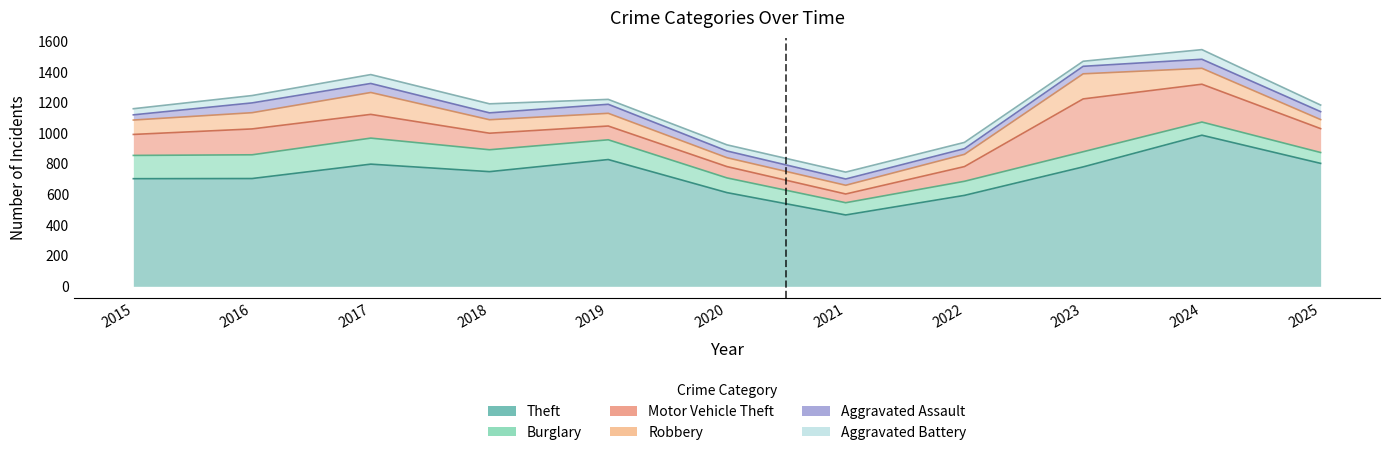

After their last crossing, which series has the higher values: Burglary or Robbery?

Burglary